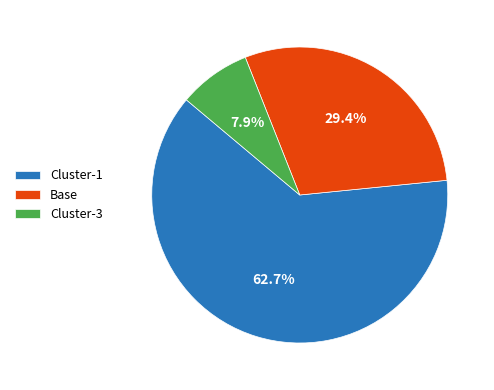

Does any single category account for the majority?

Yes